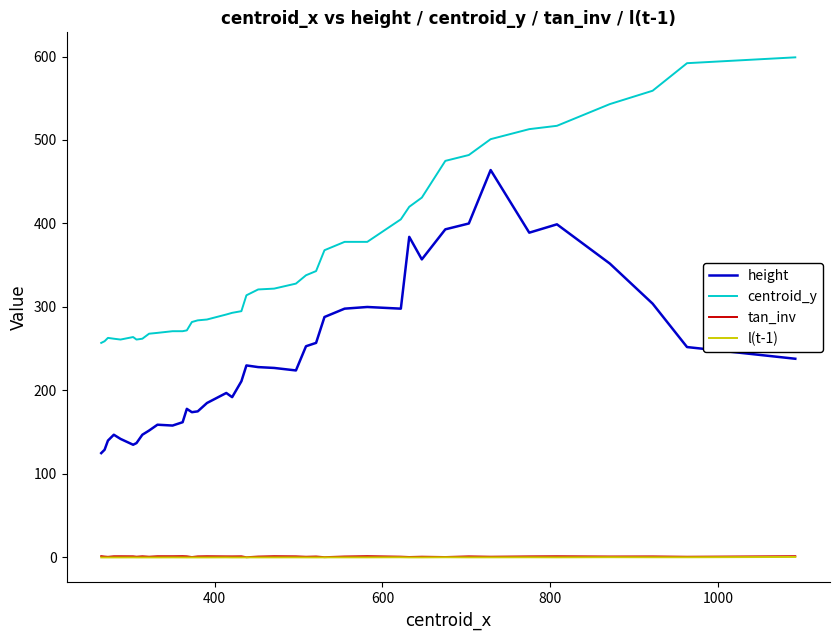

How many interior local valleys does the centroid_y series have?

2